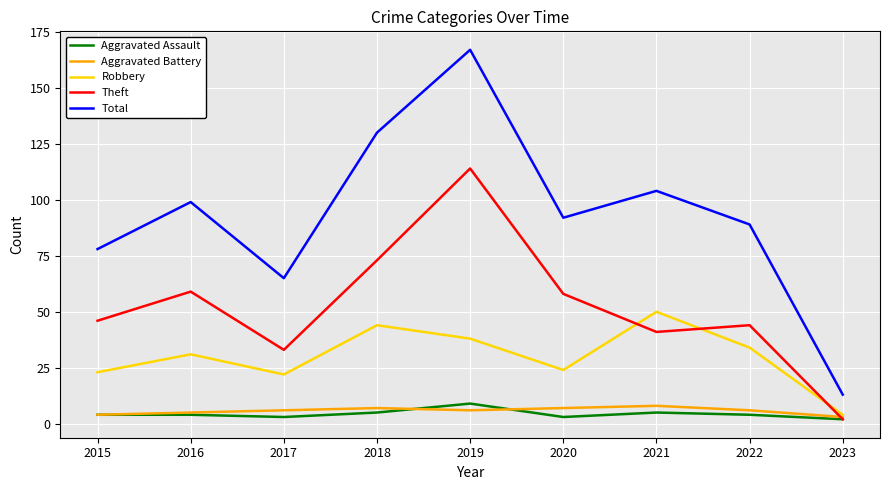

At how many categories does at least one series exceed 120?

2